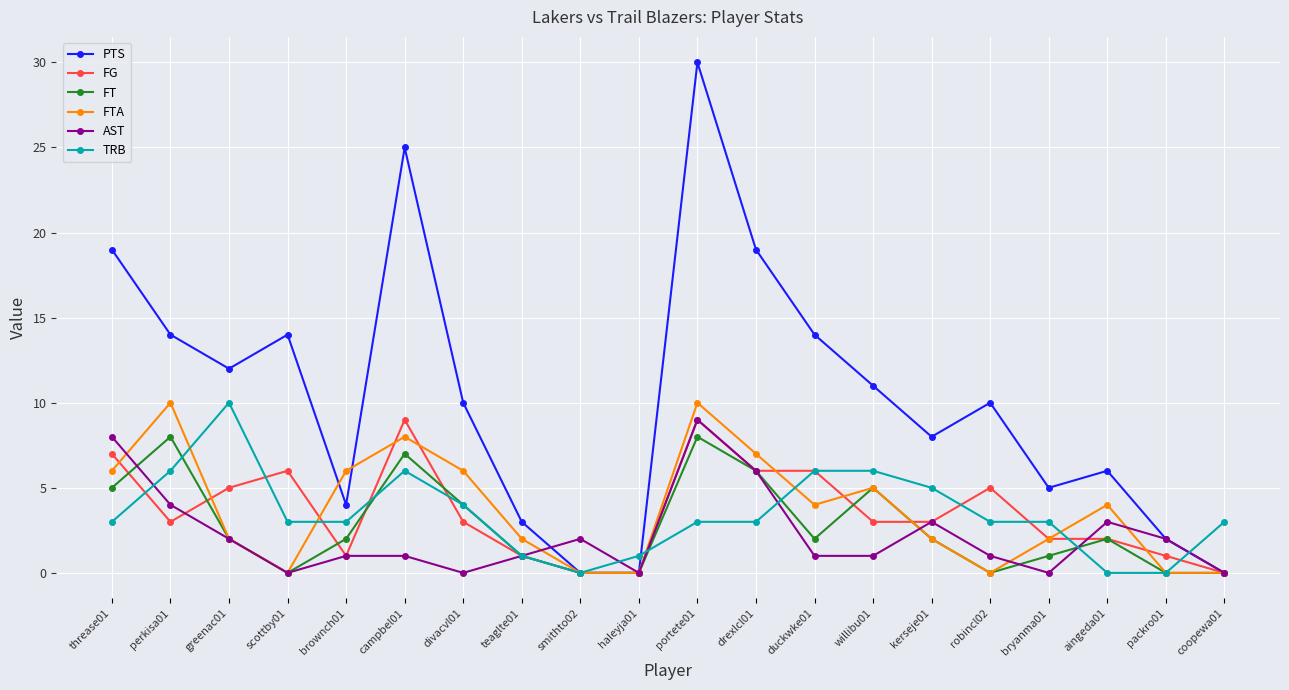

What is the spread (max minus min) of values at kerseje01?

6